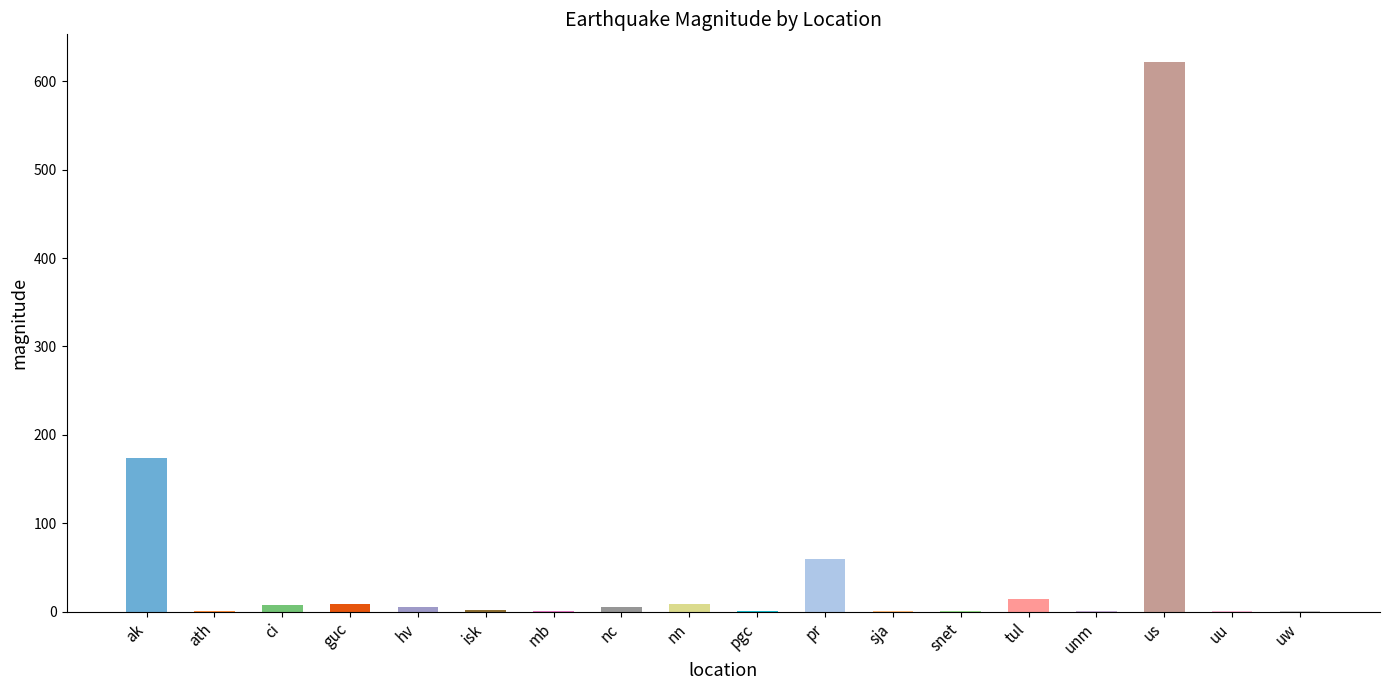

True or false: the data shows 1 at snet.

True